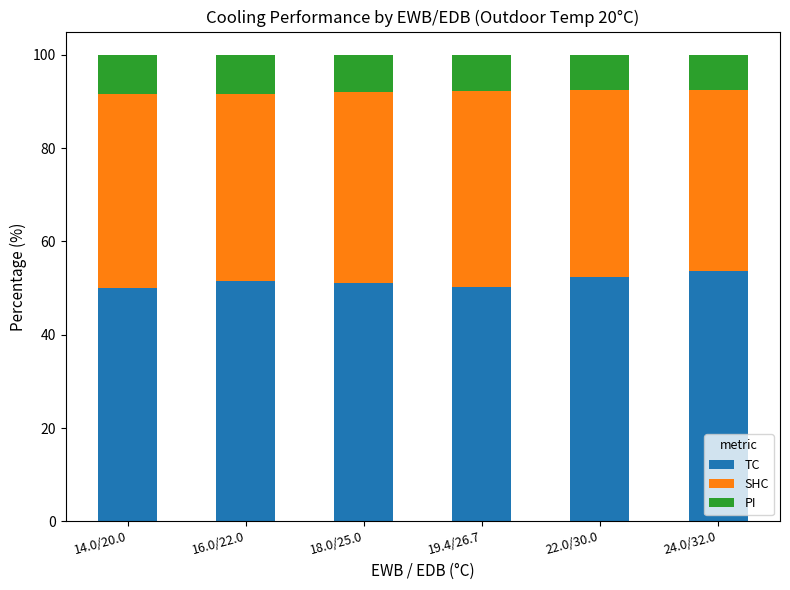

How many data points does each series have?

6